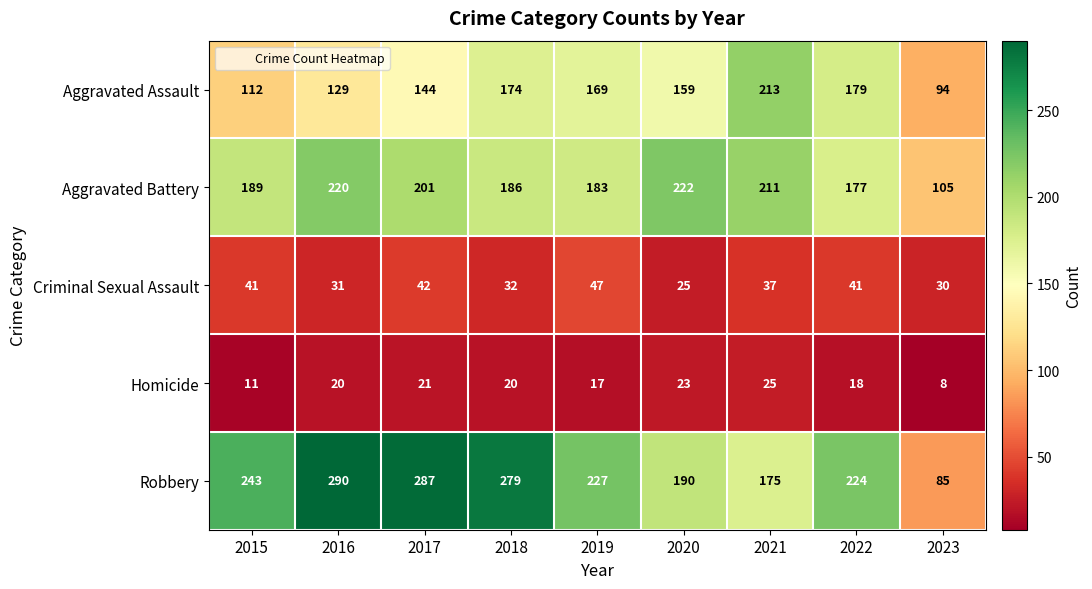

Is it true that Robbery equals 87 at 2020?

False